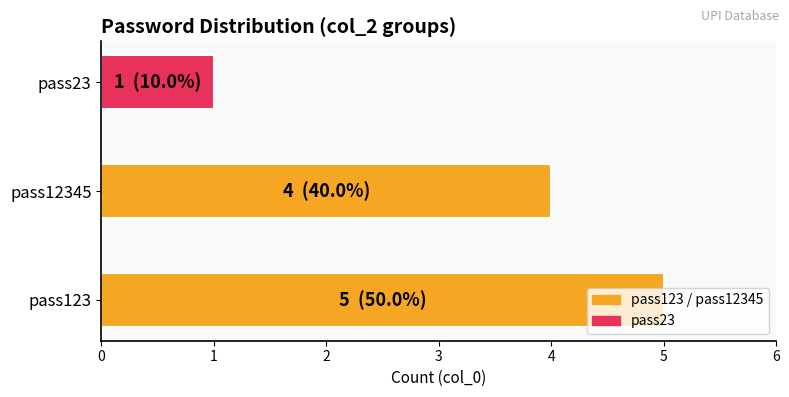

What is the change in value from pass12345 to pass23?

-3